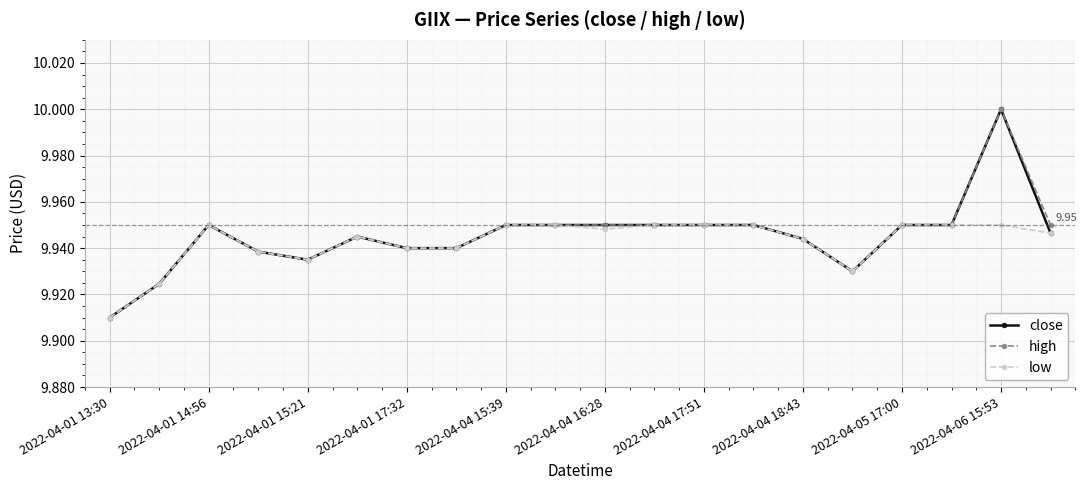

True or false: high has more than 1 points higher than both neighbors.

True